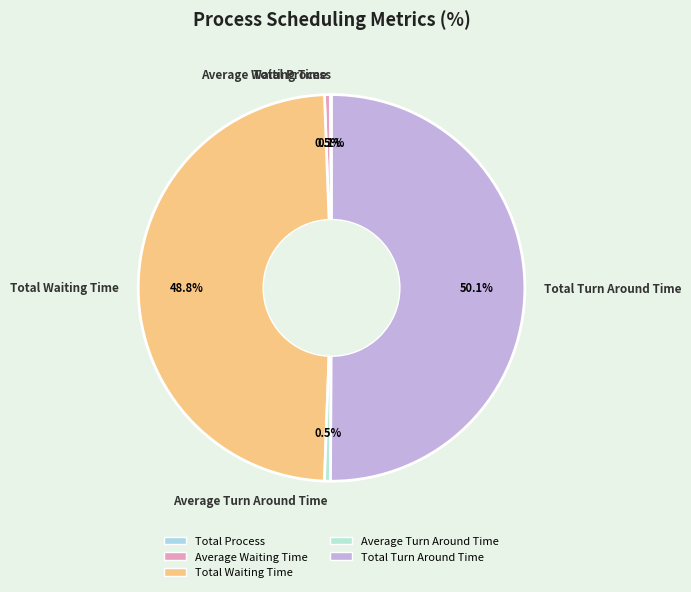

What is the largest slice in the pie chart?

Total Turn Around Time